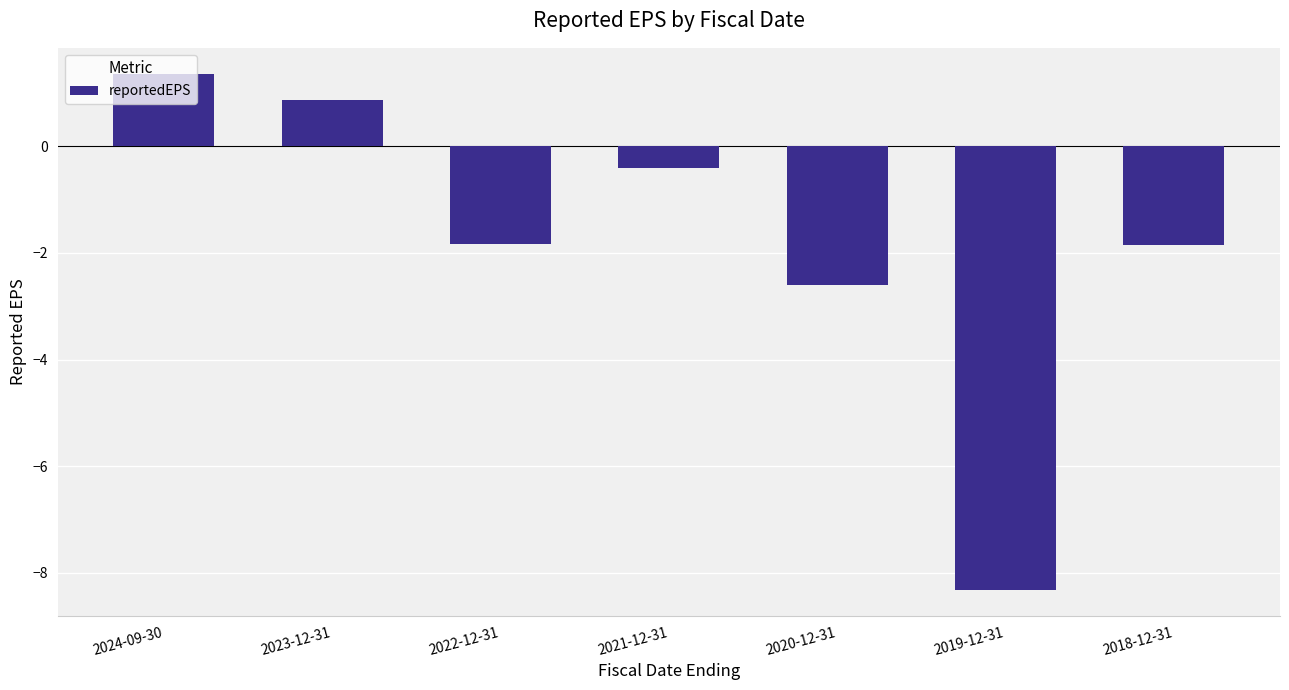

What is the label of the 4th bar from the left?

2021-12-31